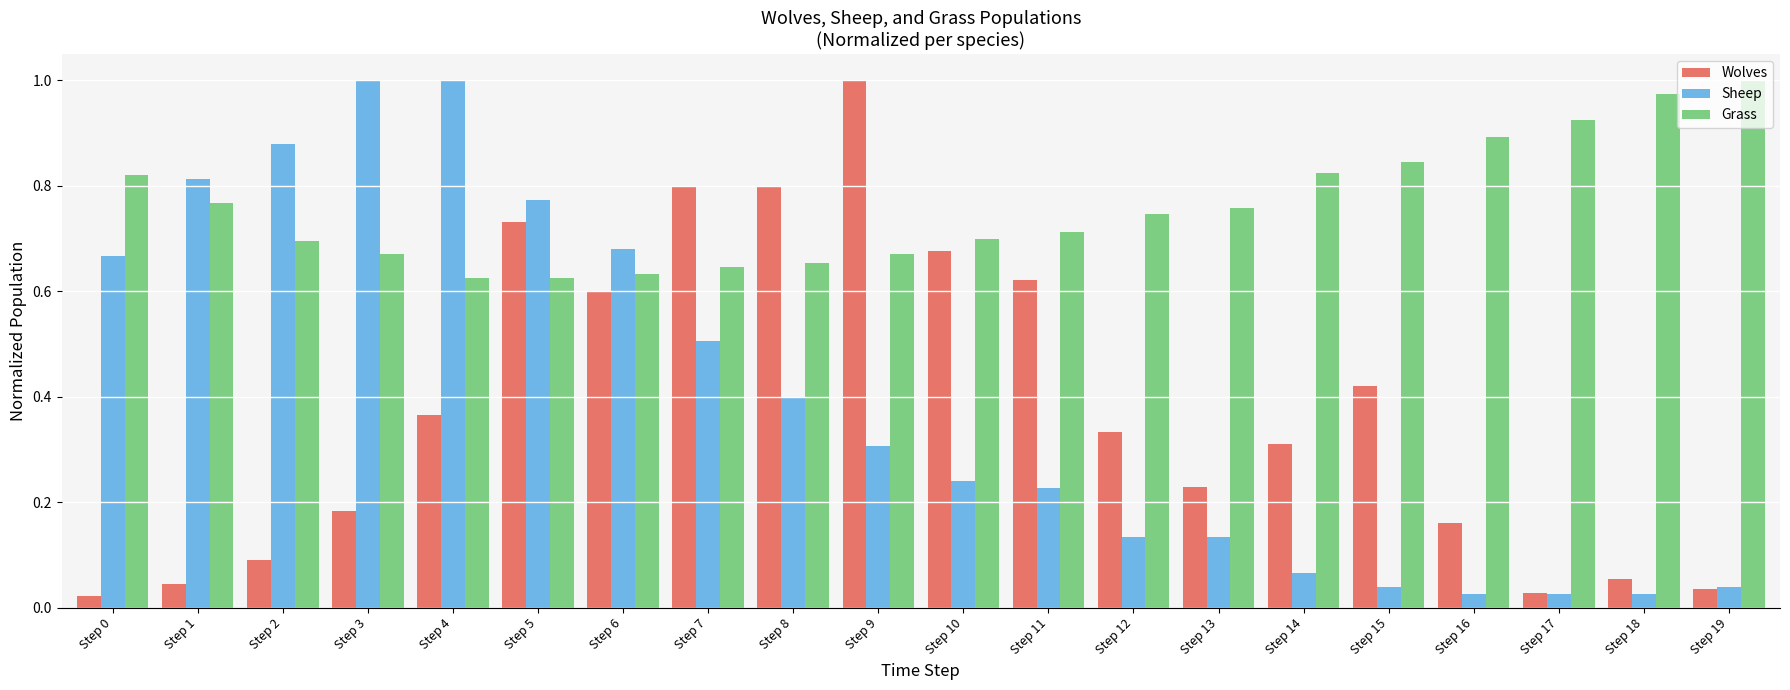

At which category is the sum across all series the highest?

Step 5